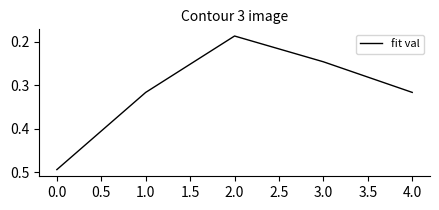

At which category does the data reach its first local valley?

2.0